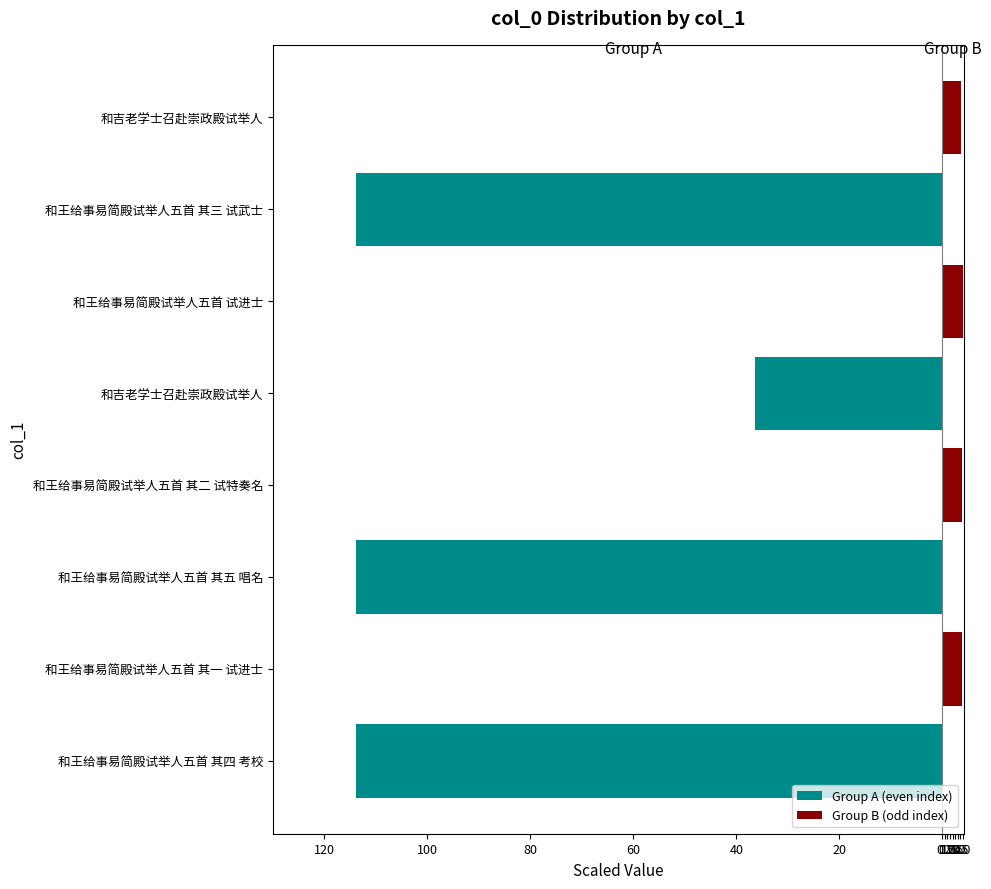

Count the Group B (odd index) values in the range 0 to 3.

4